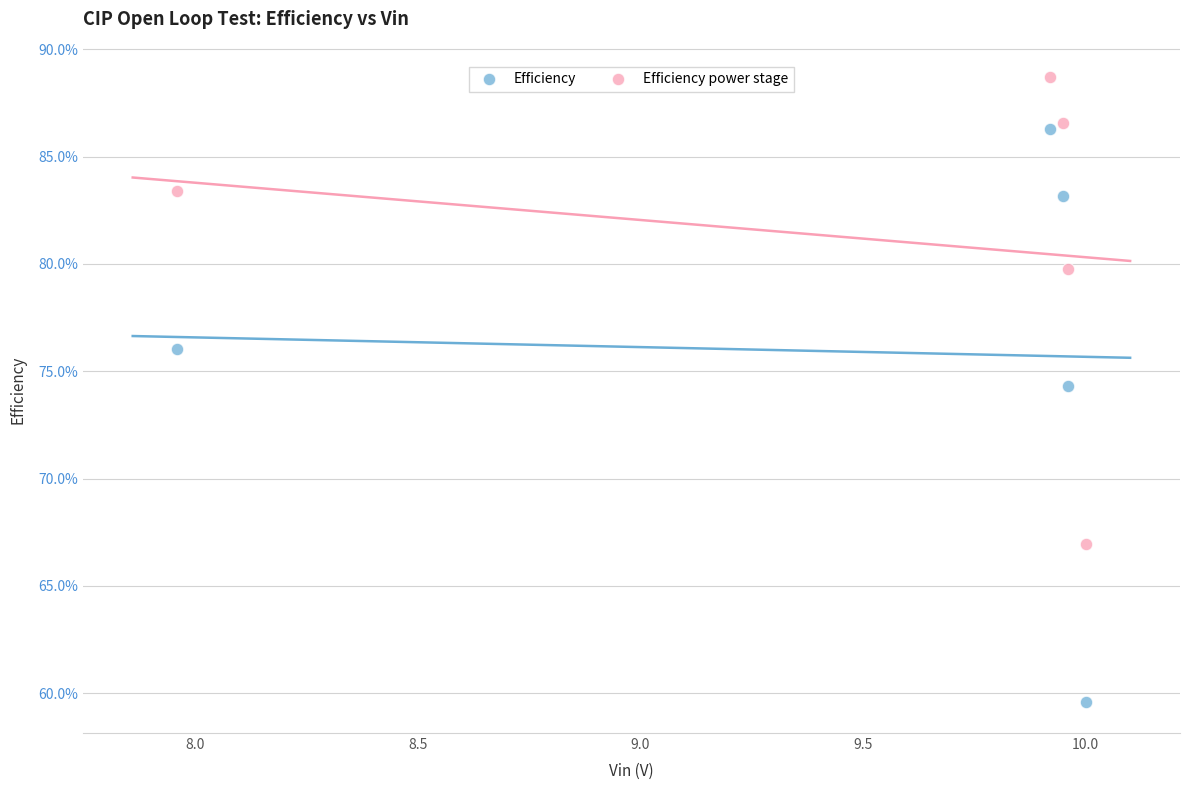

What are all the series names shown in the legend?

Efficiency, Efficiency power stage